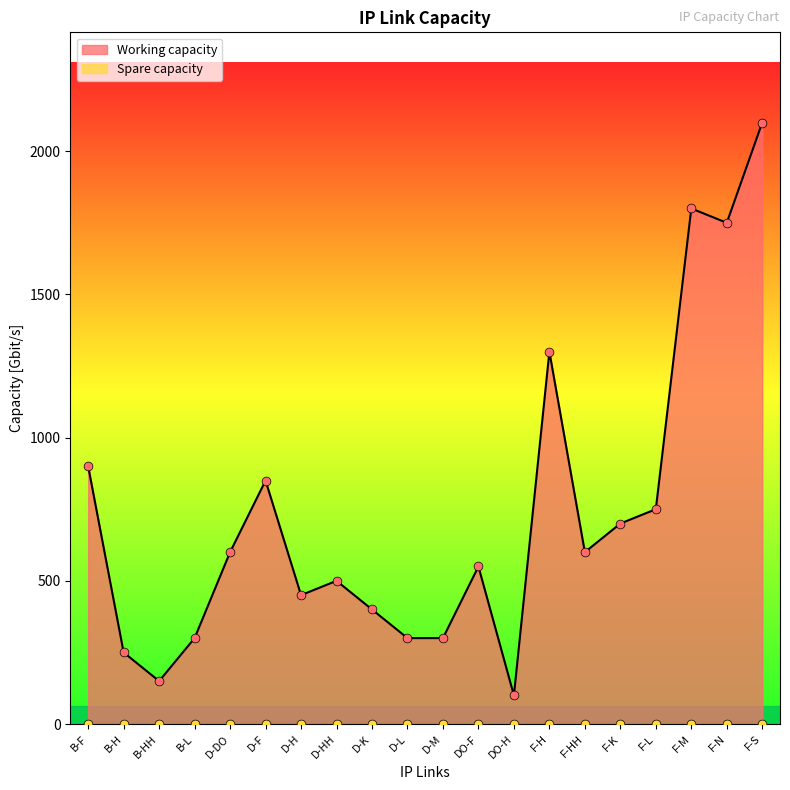

What is the change in value from D-HH to D-L?

-200